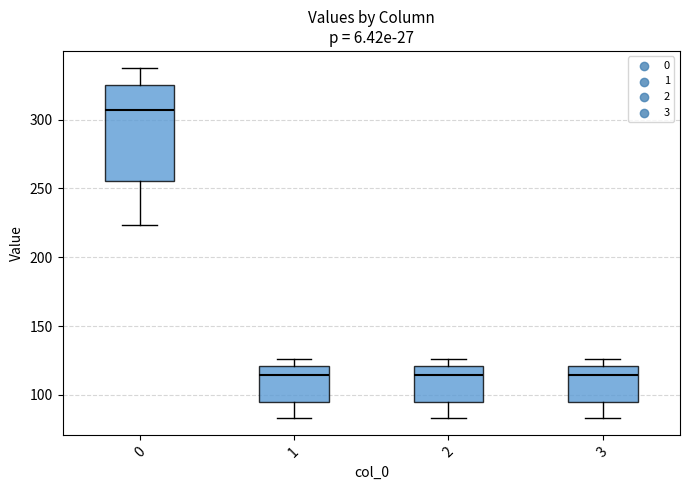

Reading left to right, read every box against the y-axis: the position of its median line, the range the box covers, and the ends of its whiskers. The values are not printed on the chart, so give them approximately, as read against the axis.

0: median 305, box 255 to 325, whiskers 225 to 335
1: median 115, box 95 to 120, whiskers 85 to 125
2: median 115, box 95 to 120, whiskers 85 to 125
3: median 115, box 95 to 120, whiskers 85 to 125